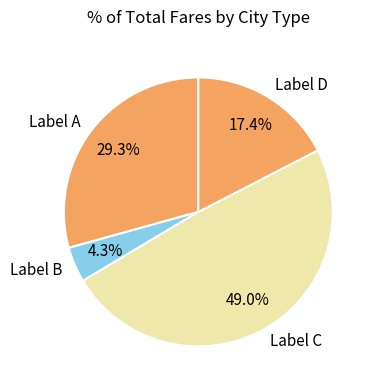

Is there a majority slice in this chart?

No